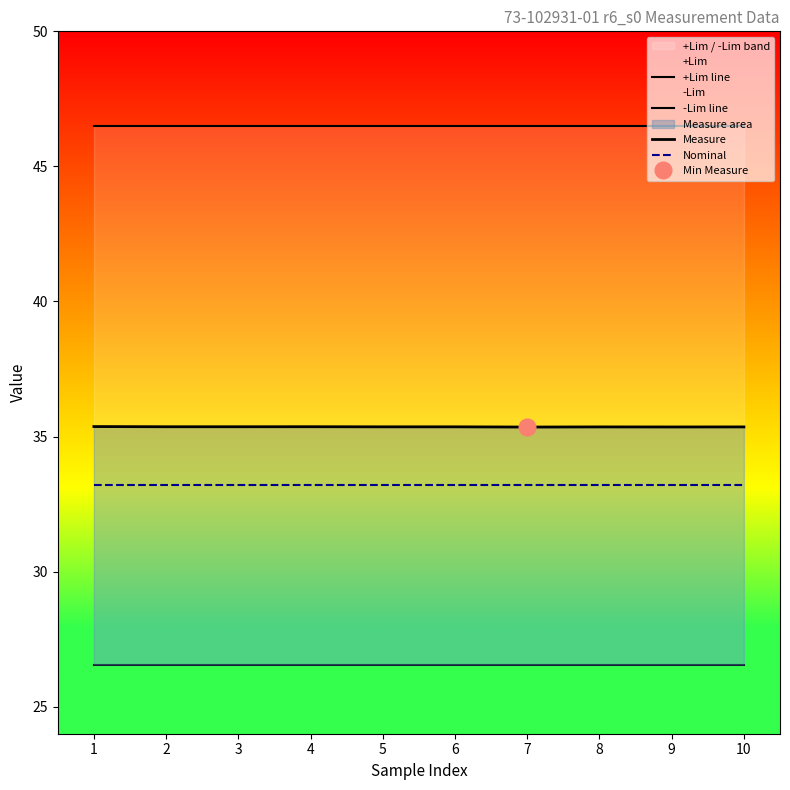

Which series changed the most between 4 and 9?

Measure